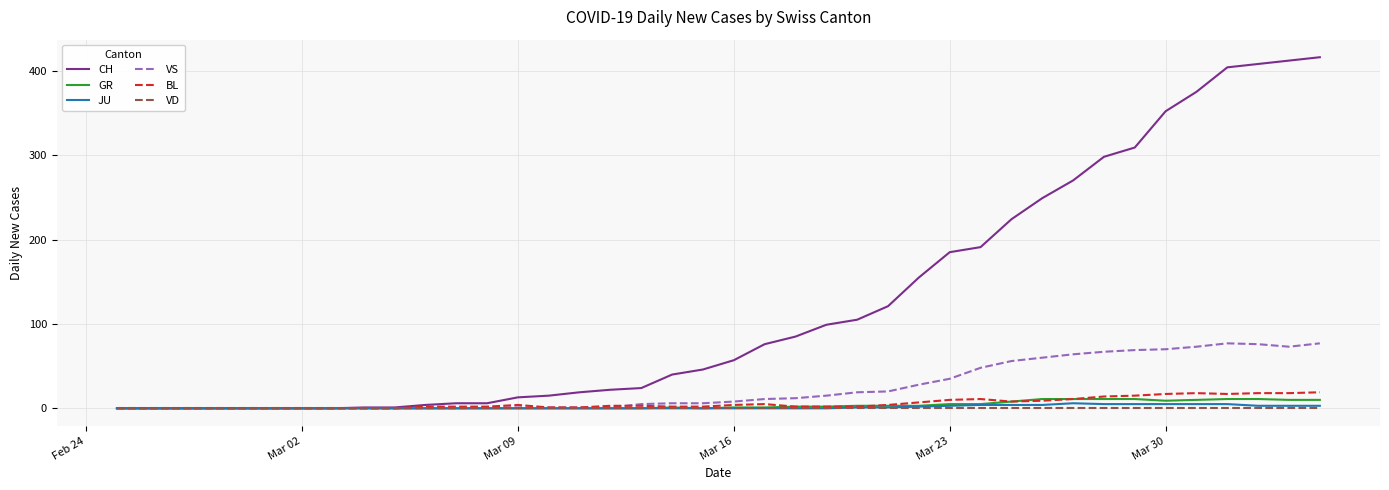

Which series has the largest range (max minus min)?

CH